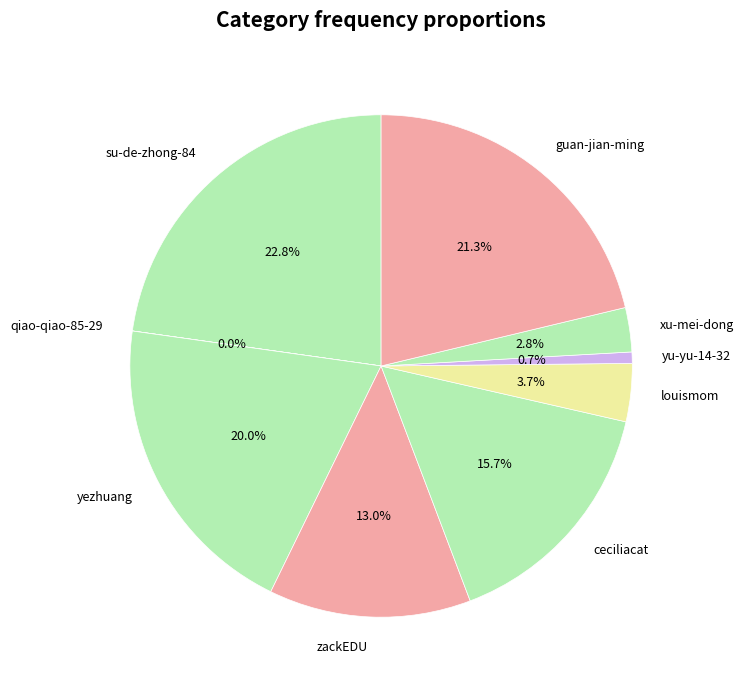

Does any single category account for the majority?

No